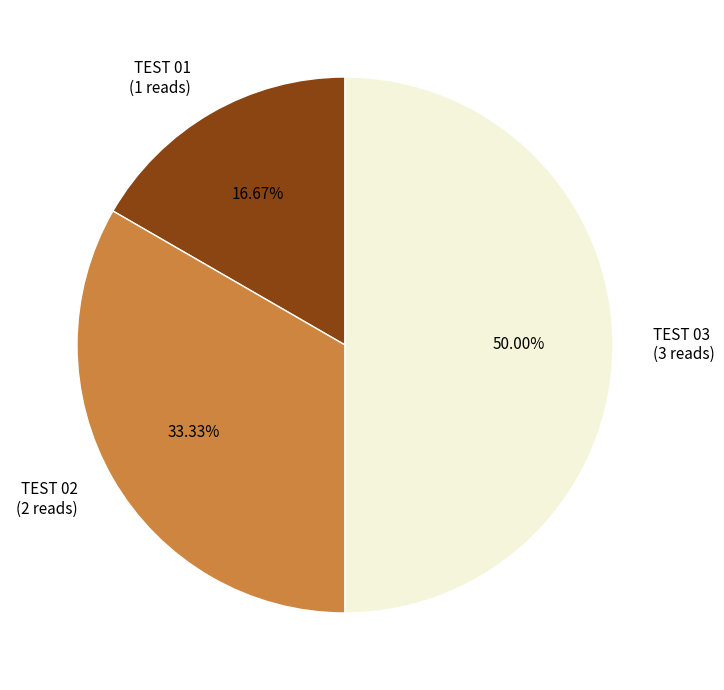

To the nearest percent, what percentage of the pie is TEST 03?

50%